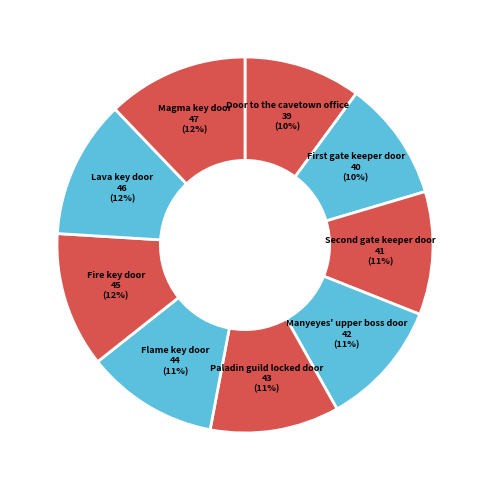

What is the largest slice in the pie chart?

Magma key door